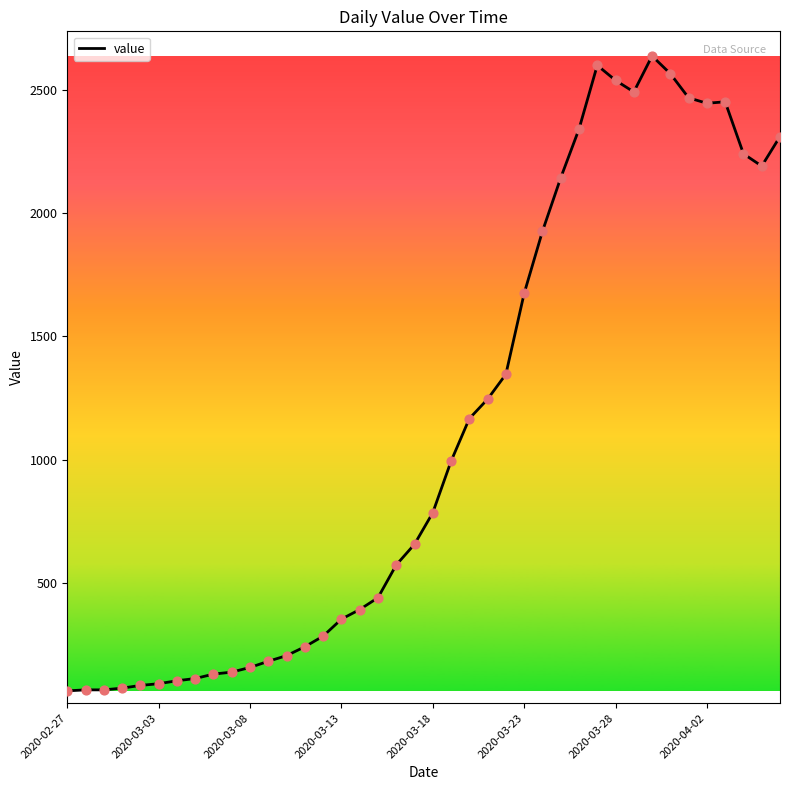

What is the maximum value shown in the chart?

2638